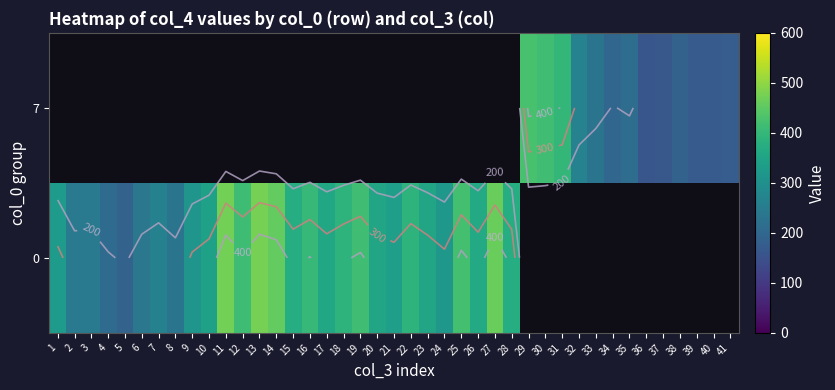

How many distinct data groups are displayed?

2